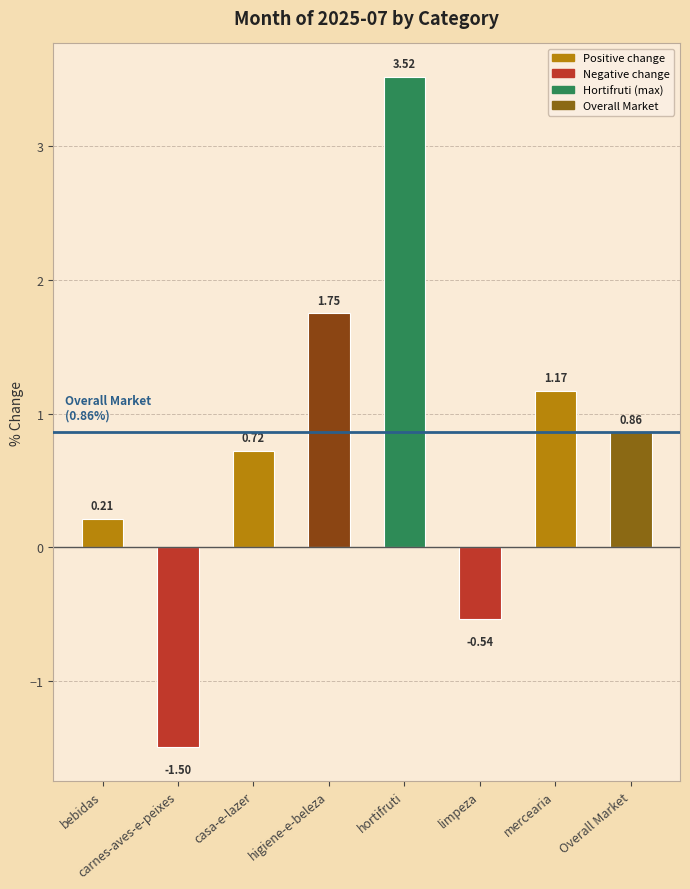

List the labels in order of value, smallest first.

carnes-aves-e-peixes, limpeza, bebidas, casa-e-lazer, Overall Market, mercearia, higiene-e-beleza, hortifruti